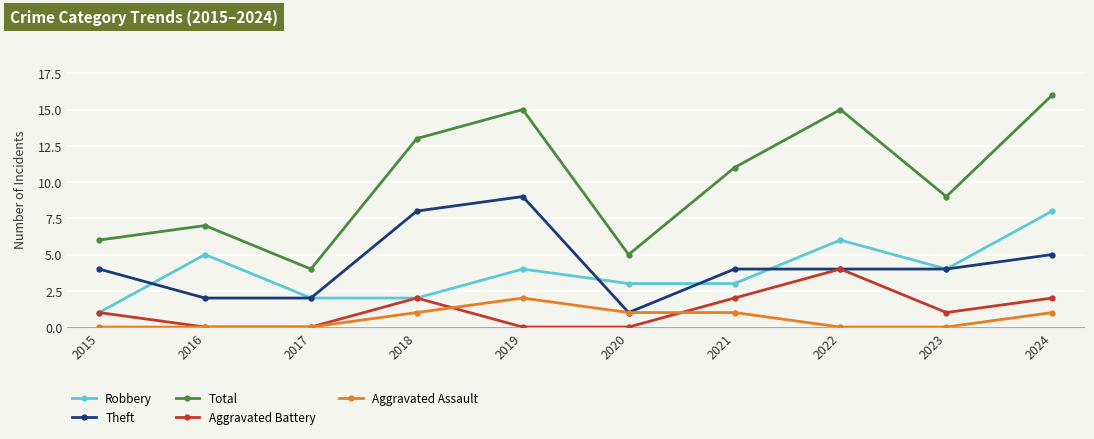

Reading right to left, list all the values displayed in this chart.

Robbery: 2024=8	2023=4	2022=6	2021=3	2020=3	2019=4	2018=2	2017=2	2016=5	2015=1
Theft: 2024=5	2023=4	2022=4	2021=4	2020=1	2019=9	2018=8	2017=2	2016=2	2015=4
Total: 2024=16	2023=9	2022=15	2021=11	2020=5	2019=15	2018=13	2017=4	2016=7	2015=6
Aggravated Battery: 2024=2	2023=1	2022=4	2021=2	2020=0	2019=0	2018=2	2017=0	2016=0	2015=1
Aggravated Assault: 2024=1	2023=0	2022=0	2021=1	2020=1	2019=2	2018=1	2017=0	2016=0	2015=0